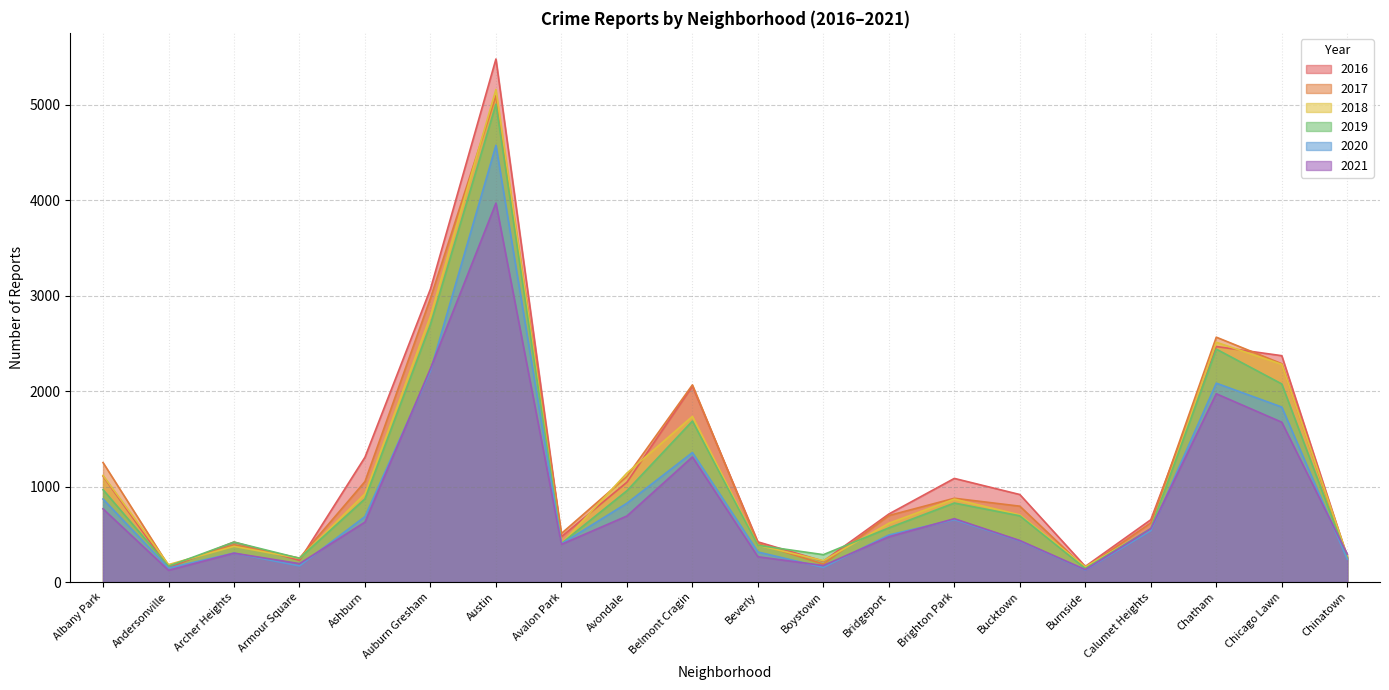

Which series has the largest total across all categories?

2016